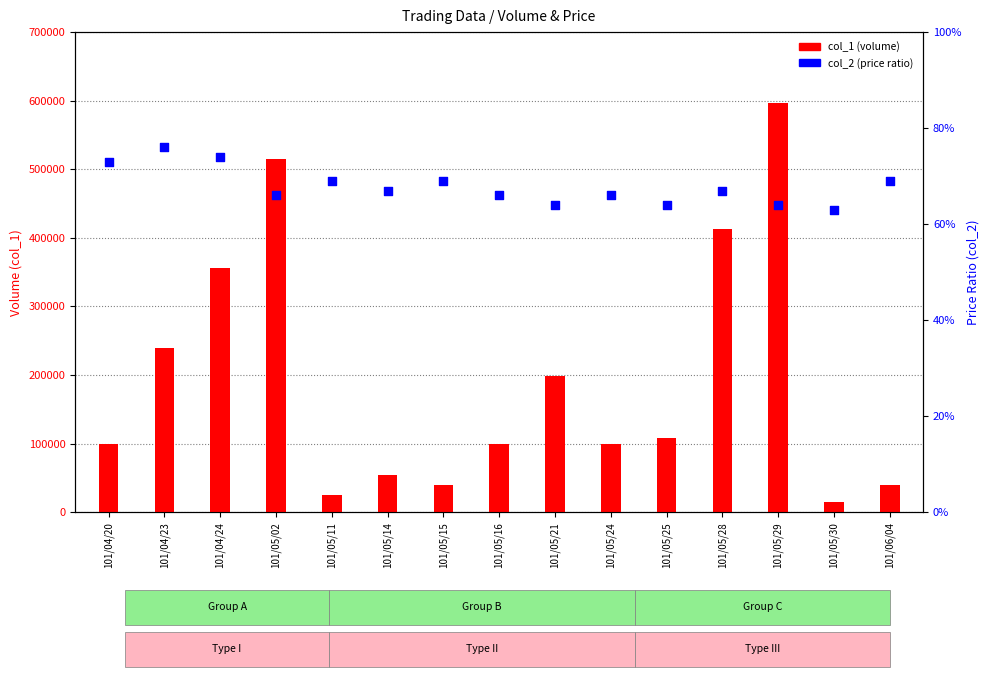

Is the value of col_2 (price ratio) at 101/05/15 greater than the value of col_1 (volume) at 101/05/15?

No